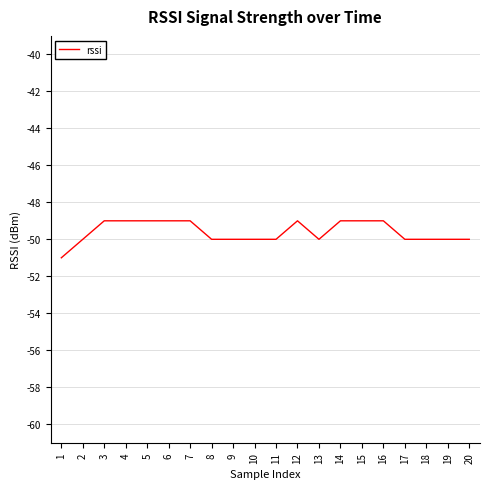

What is the smallest value displayed?

-51